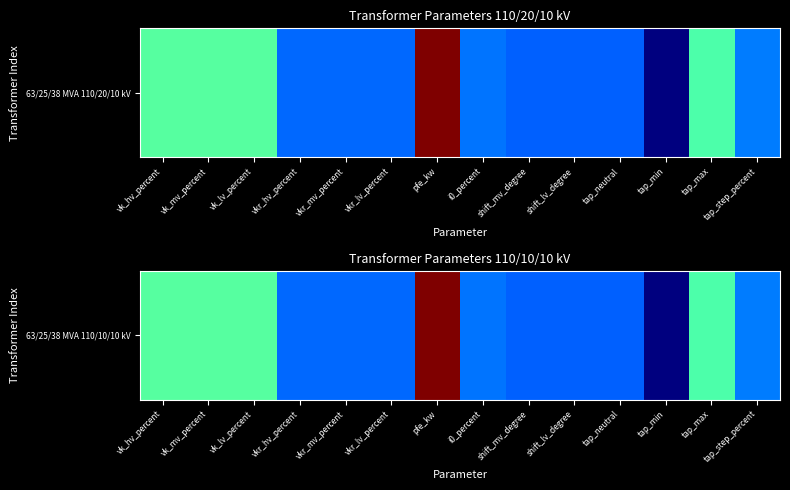

Is it true that the value at vk_lv_percent is 10.4?

True